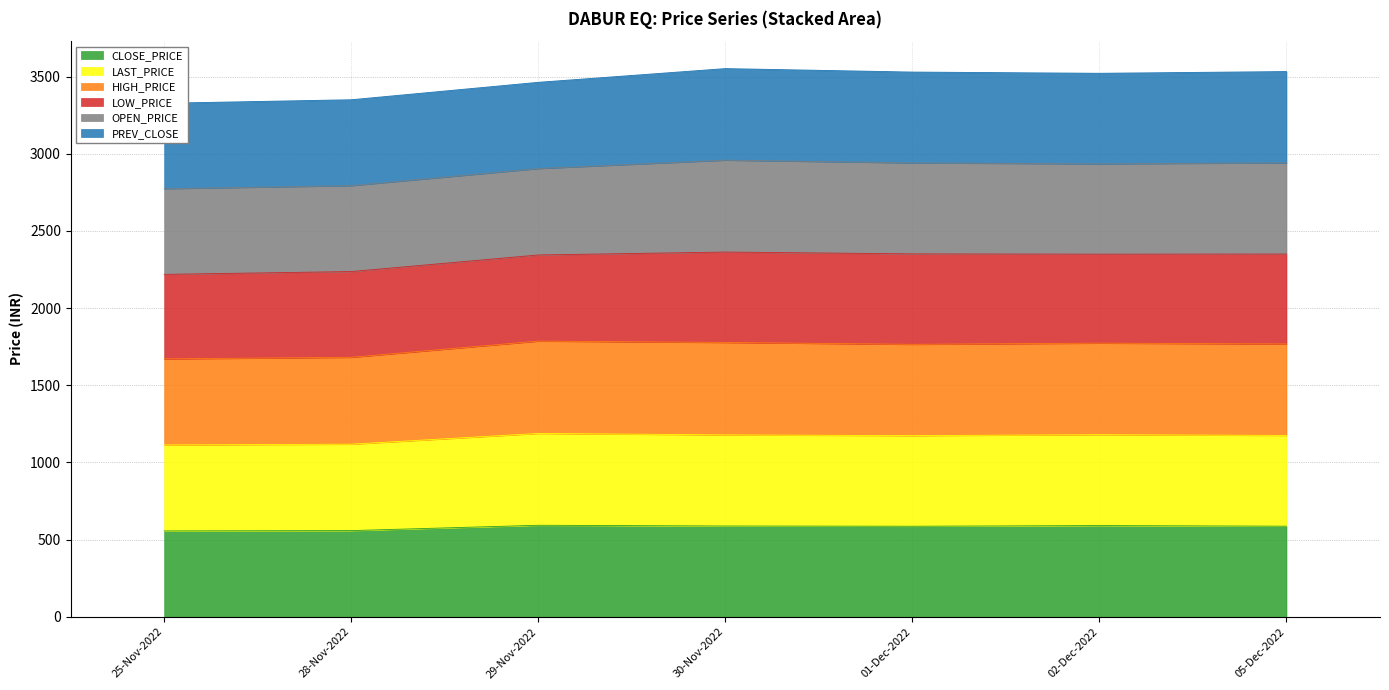

What is the total value across all series at 05-Dec-2022?

3529.8